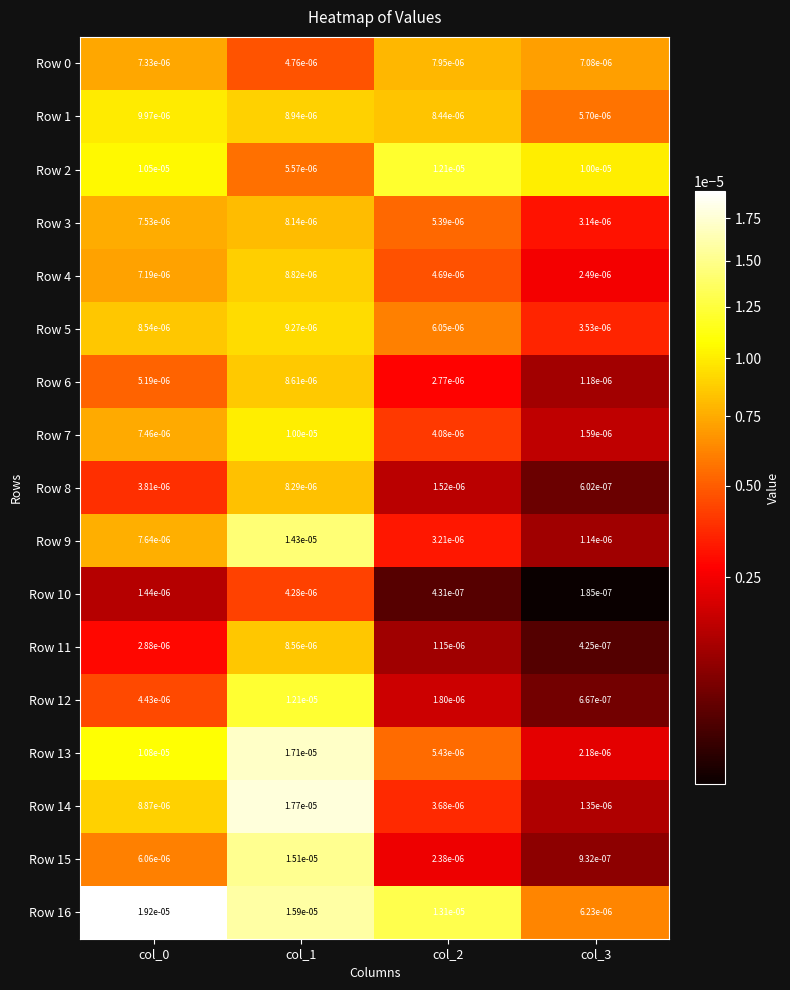

At which category is the sum across all series the highest?

col_1